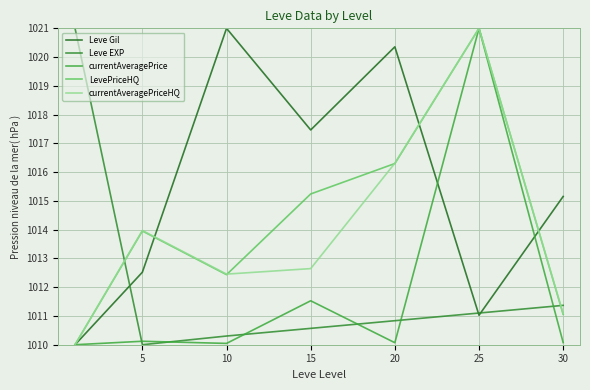

Count the number of data series in this chart.

5